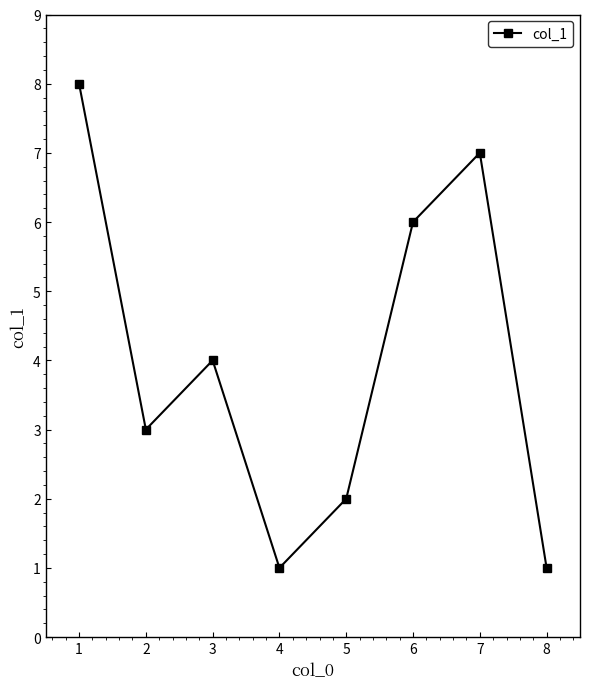

What is the sum of all values?

32